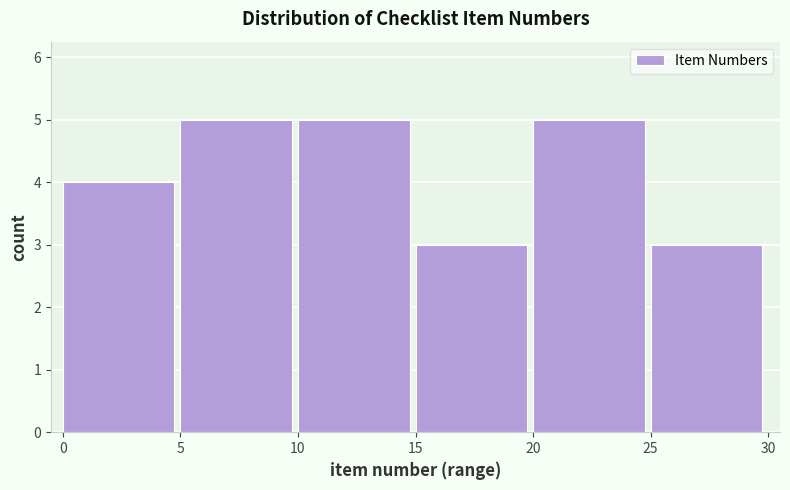

Reading left to right, list every bar in this chart as the range it spans on the x-axis followed by its height. The values are not printed on the chart, so give them approximately, as read against the axis.

0 to 5: 4
5 to 10: 5
10 to 15: 5
15 to 20: 3
20 to 25: 5
25 to 30: 3